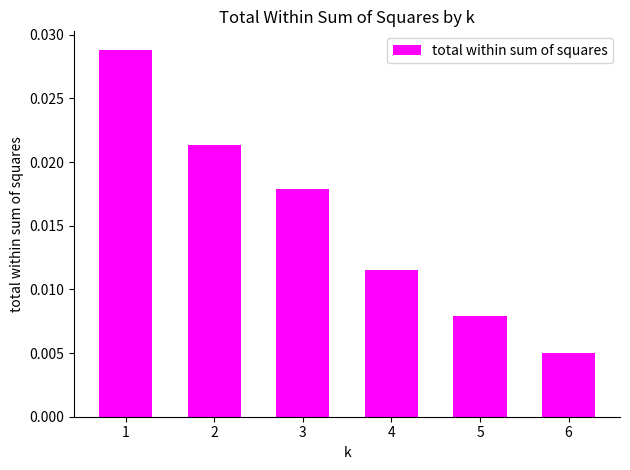

At which category does the chart reach its minimum across all series?

6